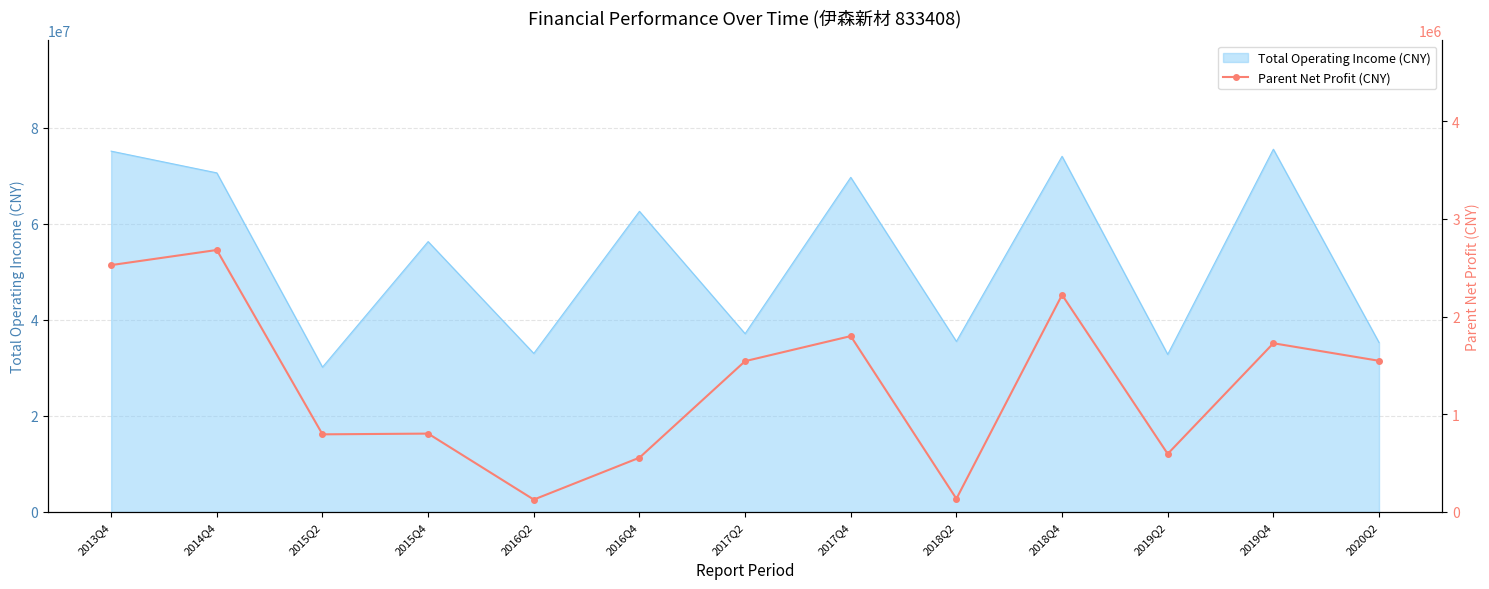

What is the minimum value shown in the chart?

126893.4